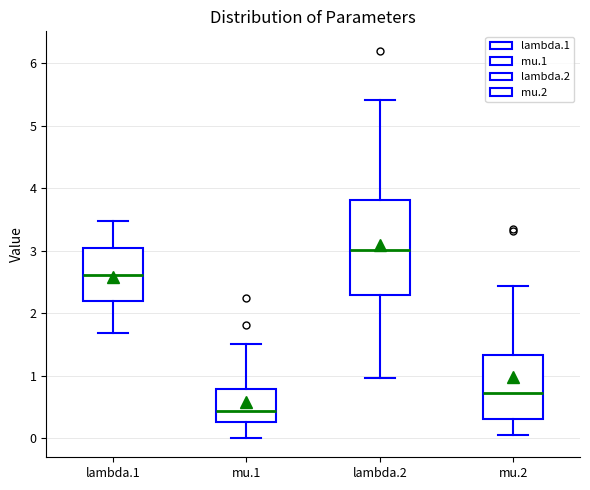

Which box has the lowest median line?

mu.1